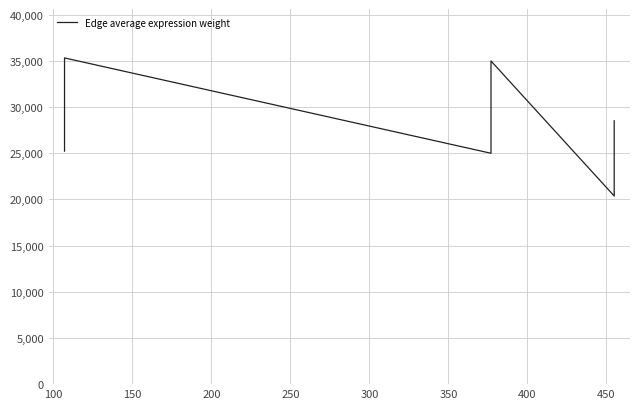

Reading left to right, what are all the values shown in this chart?

25220.4	30498.7	35303.6	24985.4	30214.4	34974.5	20360.9	24622.1	28501.1